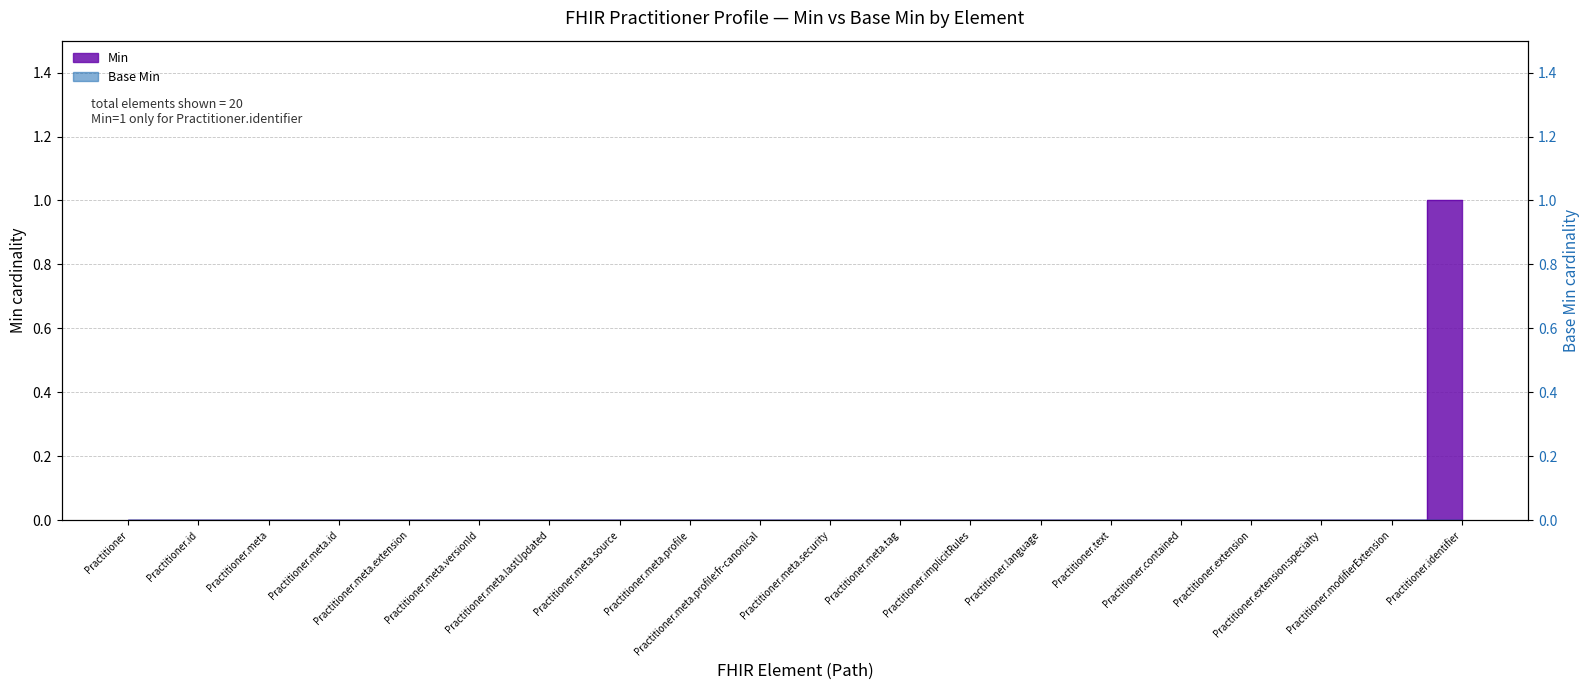

Which has a higher value, Practitioner.meta or Practitioner.meta.tag?

Practitioner.meta